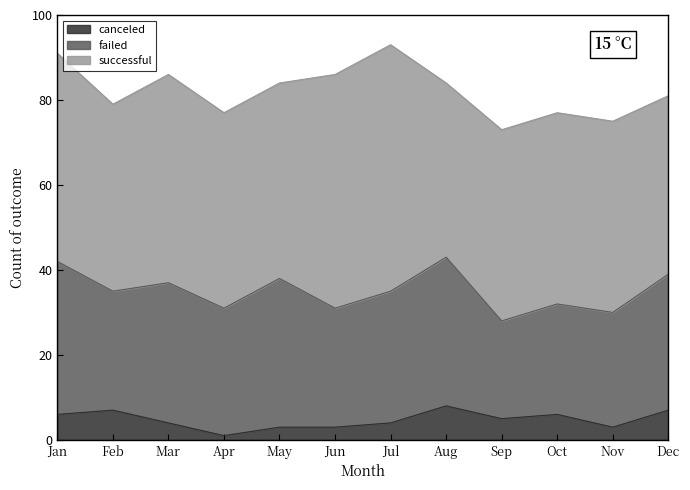

How many canceled values are between 3 and 7?

10